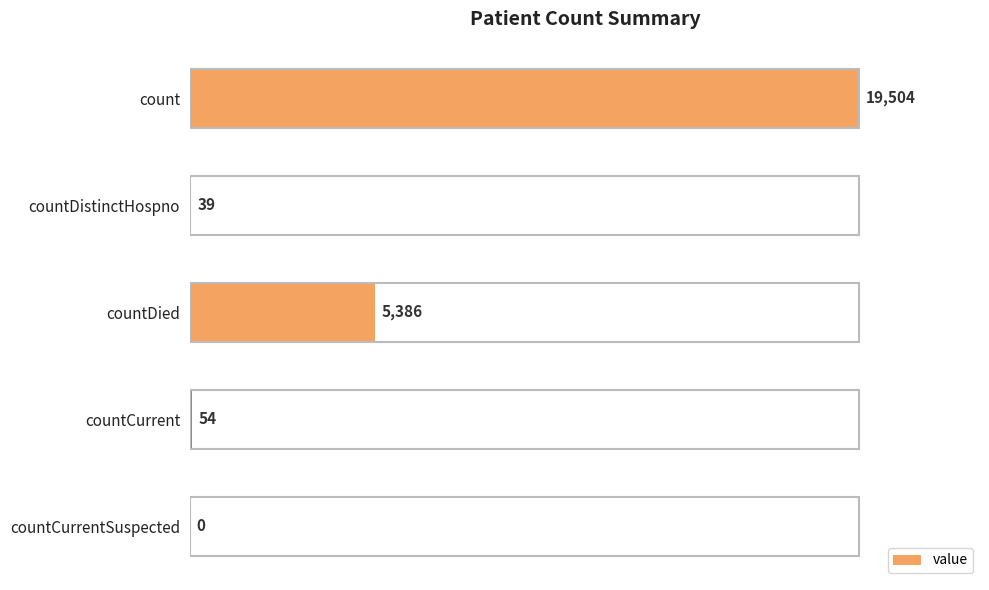

What is the sum of all values?

24983